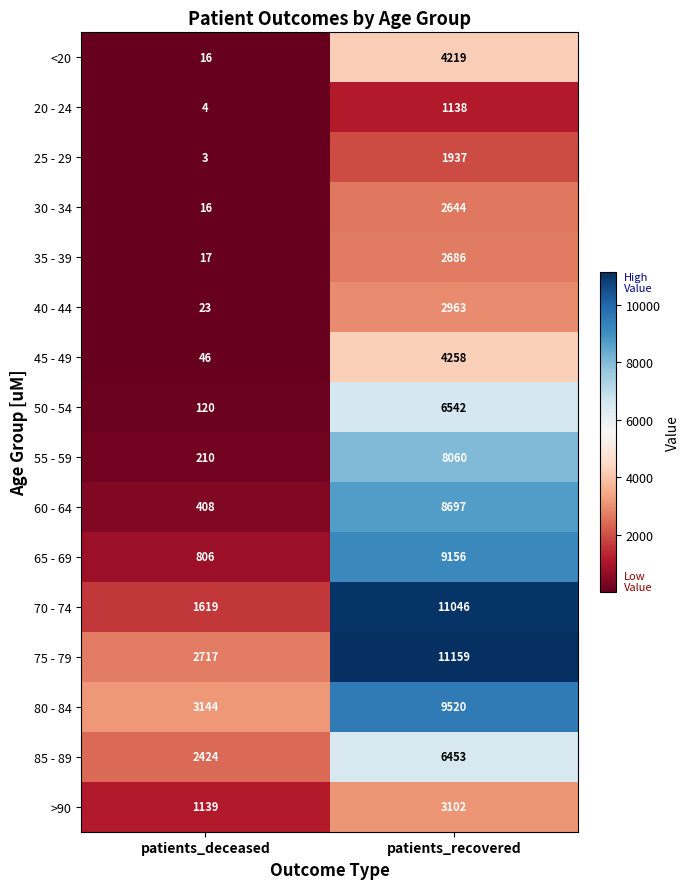

Rank the series by their maximum value, from highest to lowest.

75 - 79, 70 - 74, 80 - 84, 65 - 69, 60 - 64, 55 - 59, 50 - 54, 85 - 89, 45 - 49, <20, >90, 40 - 44, 35 - 39, 30 - 34, 25 - 29, 20 - 24